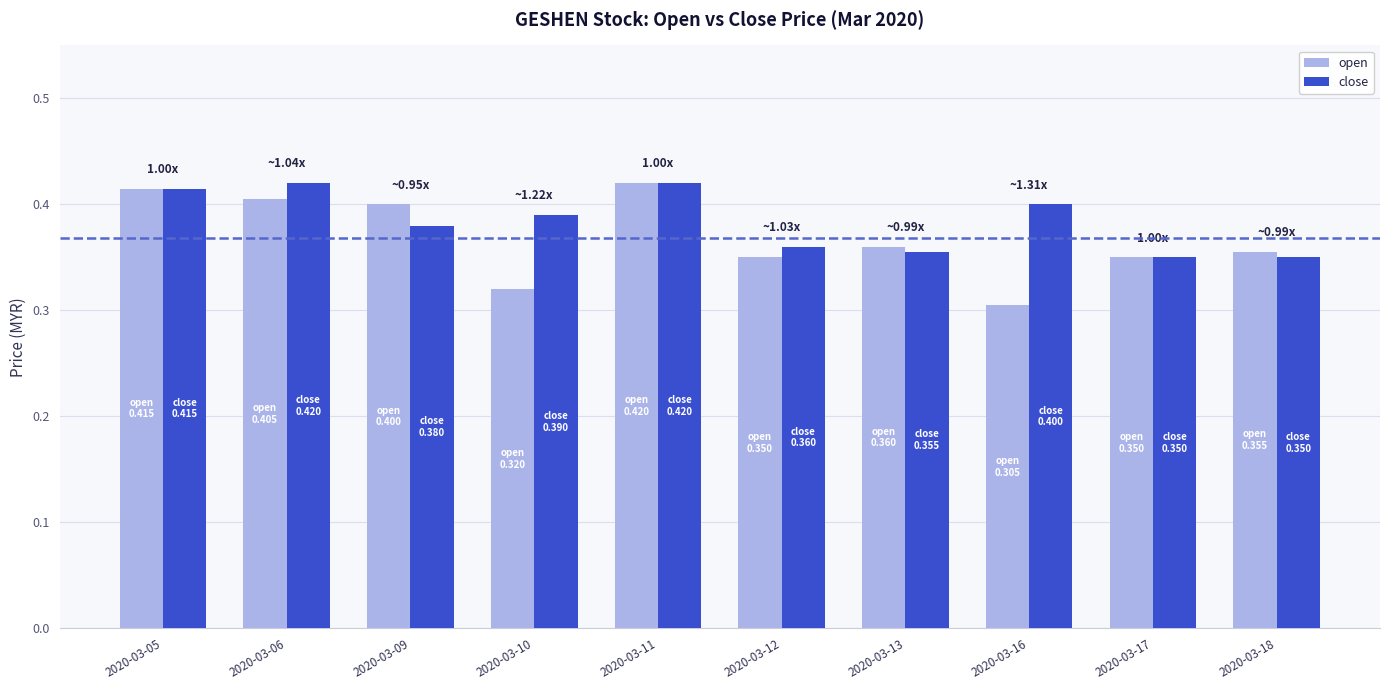

The close series shows 0.6 at 2020-03-16. True or false?

False